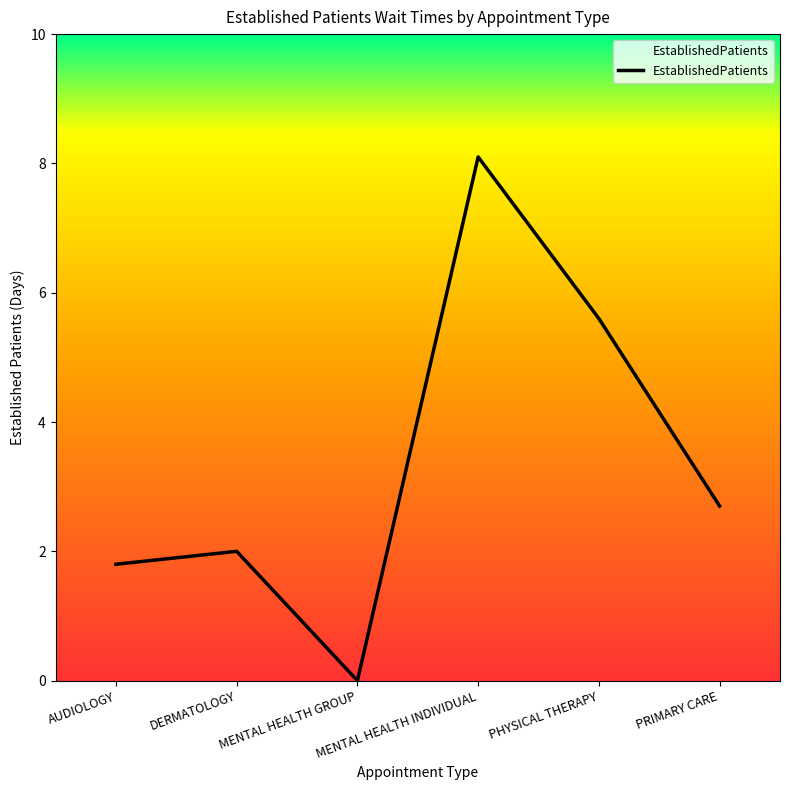

The chart shows a value of -3.3 at MENTAL HEALTH GROUP. True or false?

False